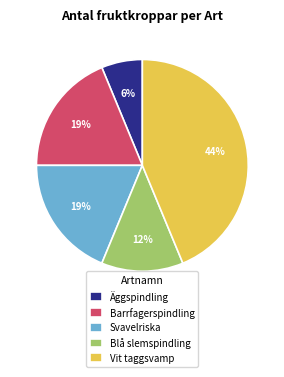

Count the number of slices in the pie.

5